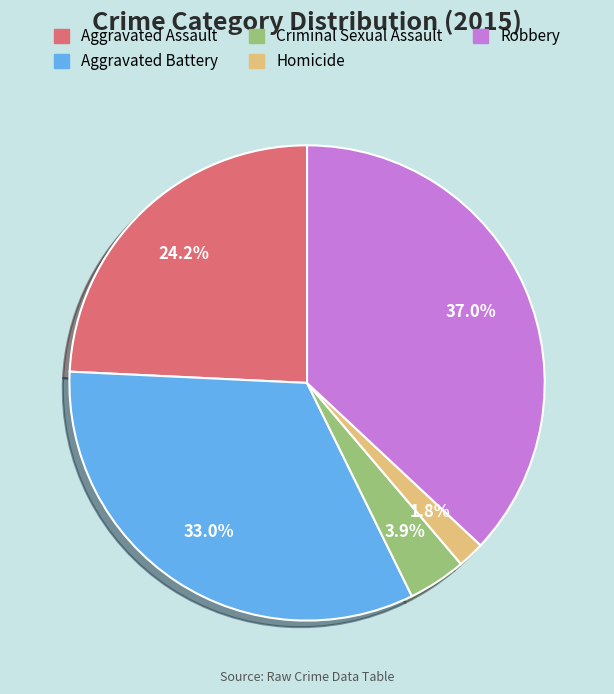

What is the smallest slice in the pie chart?

Homicide